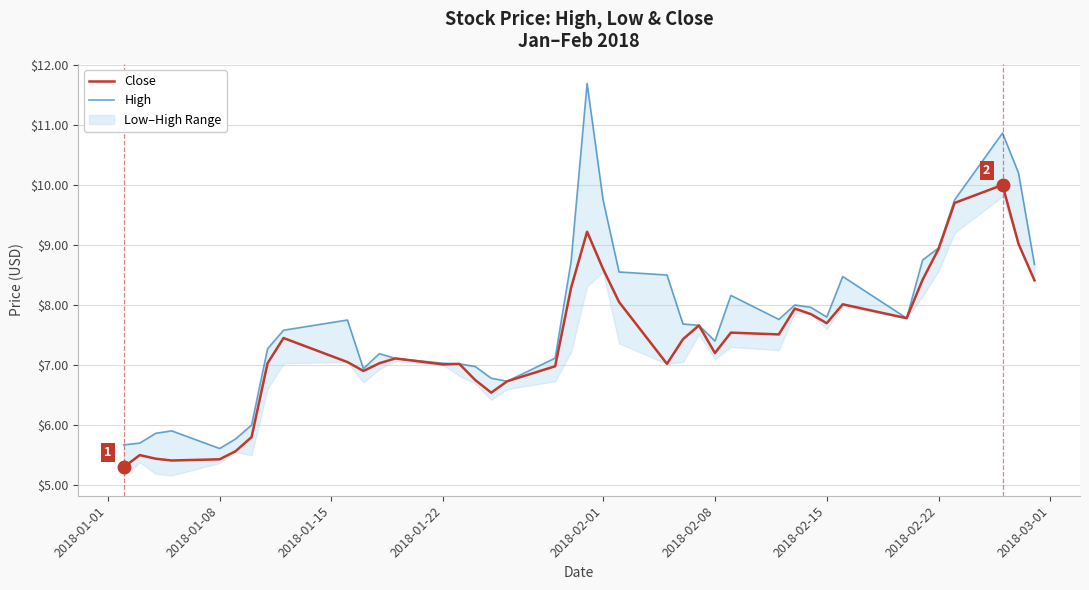

What is the lowest value of the Close series?

5.3